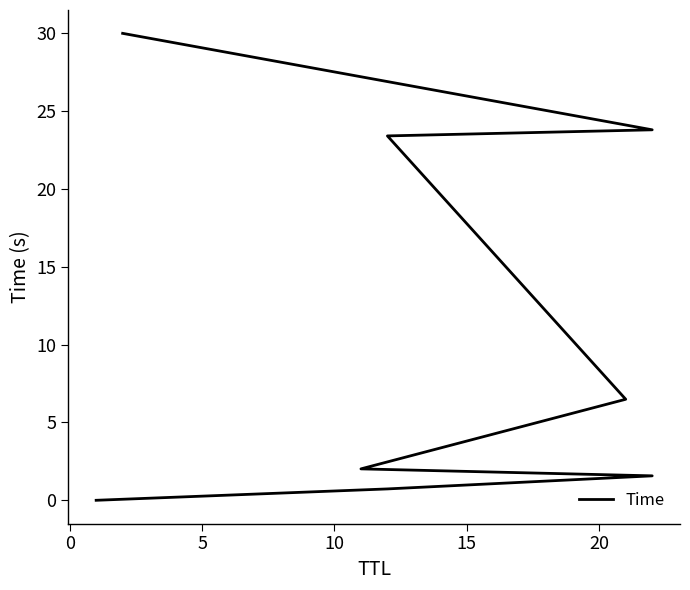

Is this an area chart (filled region under the line)?

No